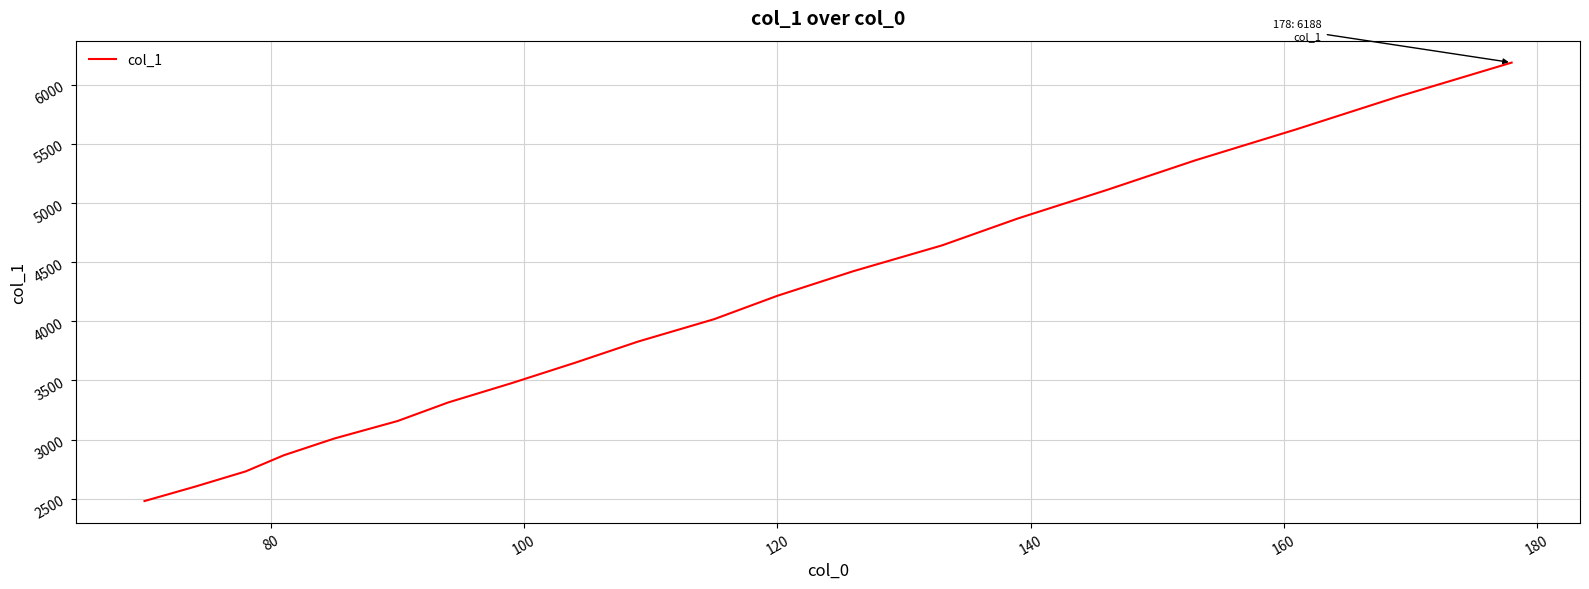

What is the minimum value shown in the chart?

2480